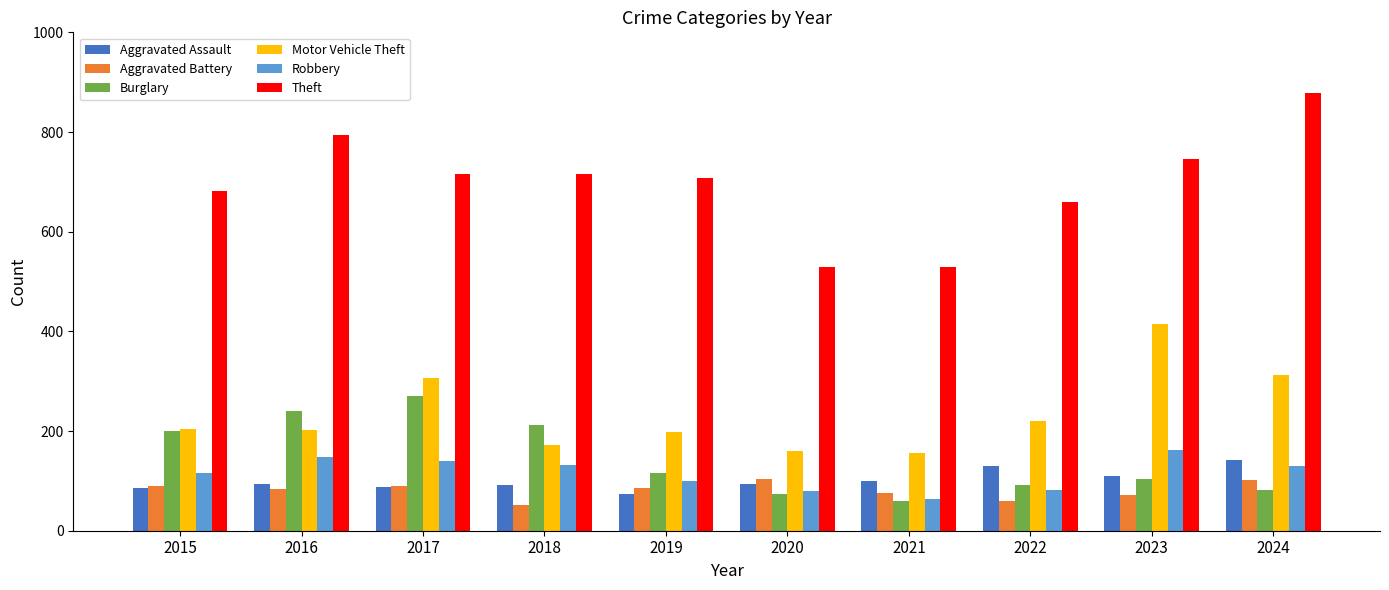

The value of Burglary at 2016 is 141. True or false?

False